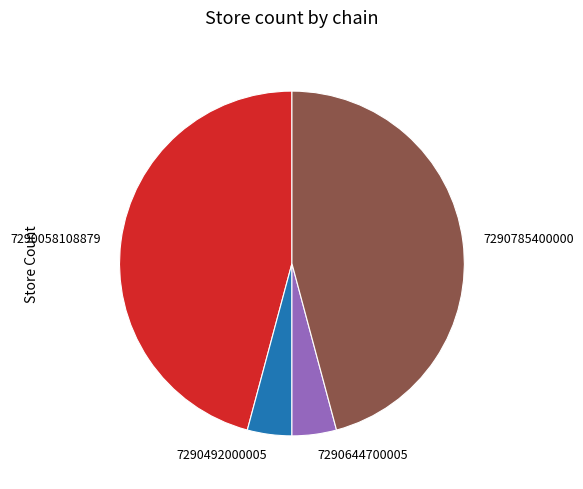

Is there any slice that represents more than half of the pie?

No